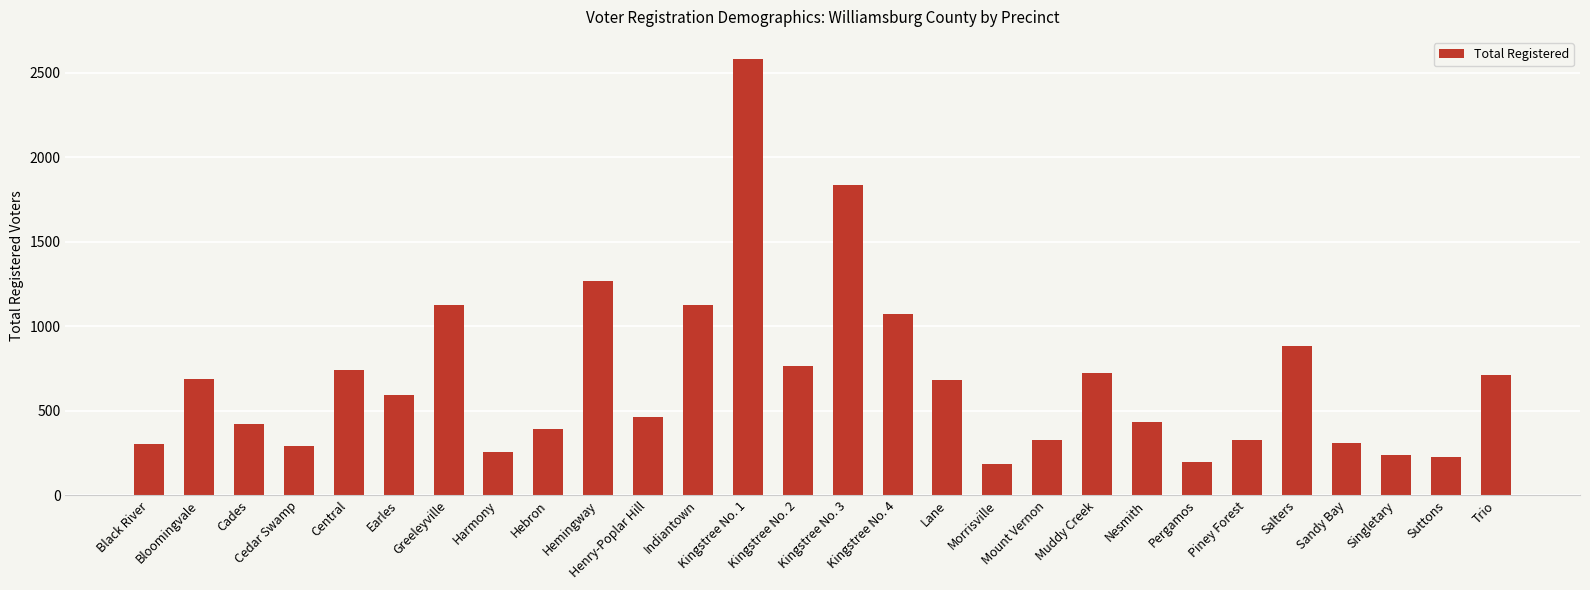

Is it true that the value at Greeleyville is 1127?

True